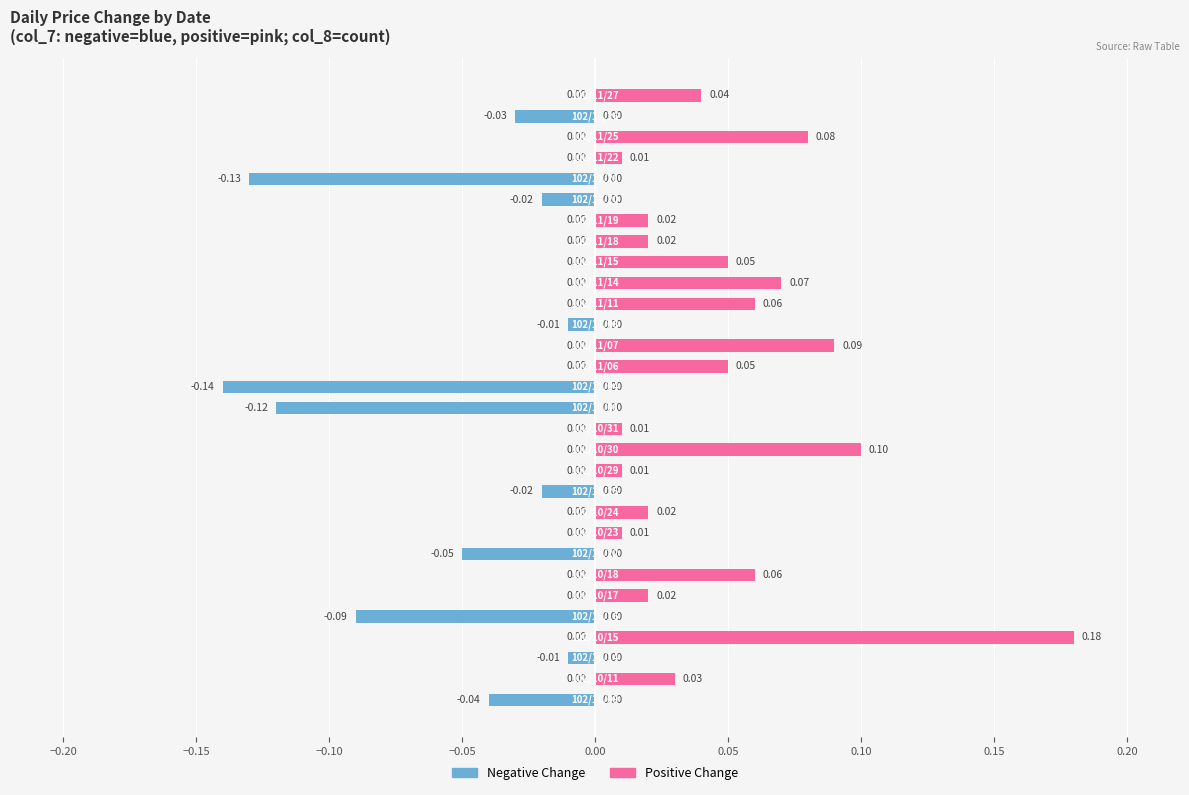

What position from the left is 27?

28